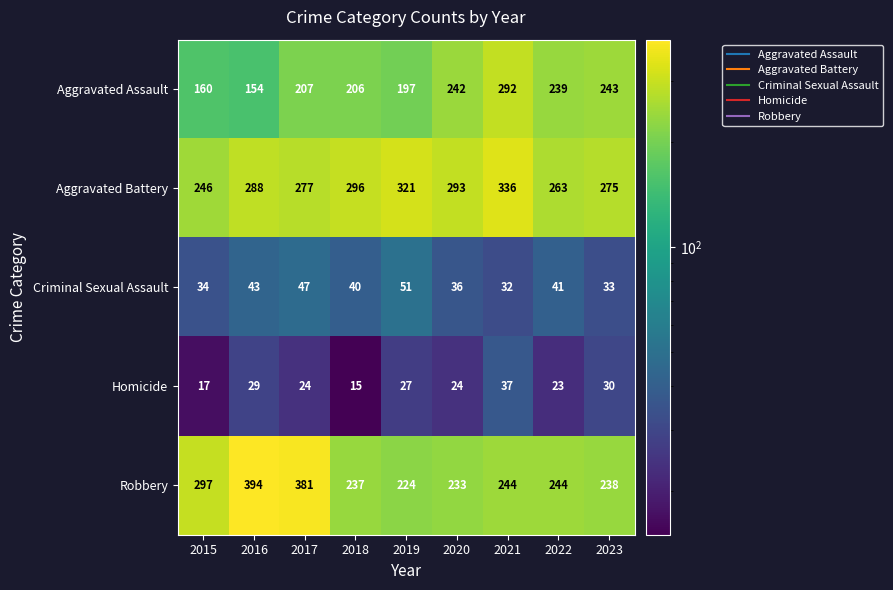

Between 2020 and 2021, which series saw the biggest shift?

Aggravated Assault